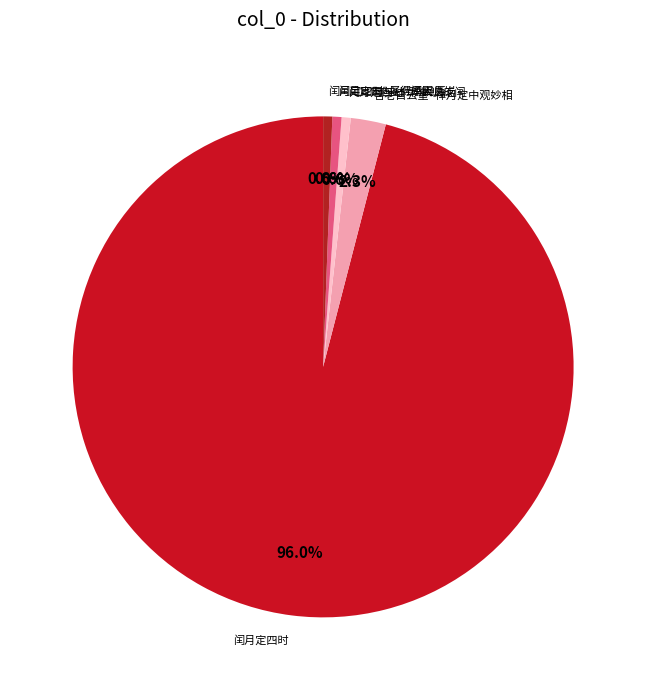

Count the number of slices in the pie.

5